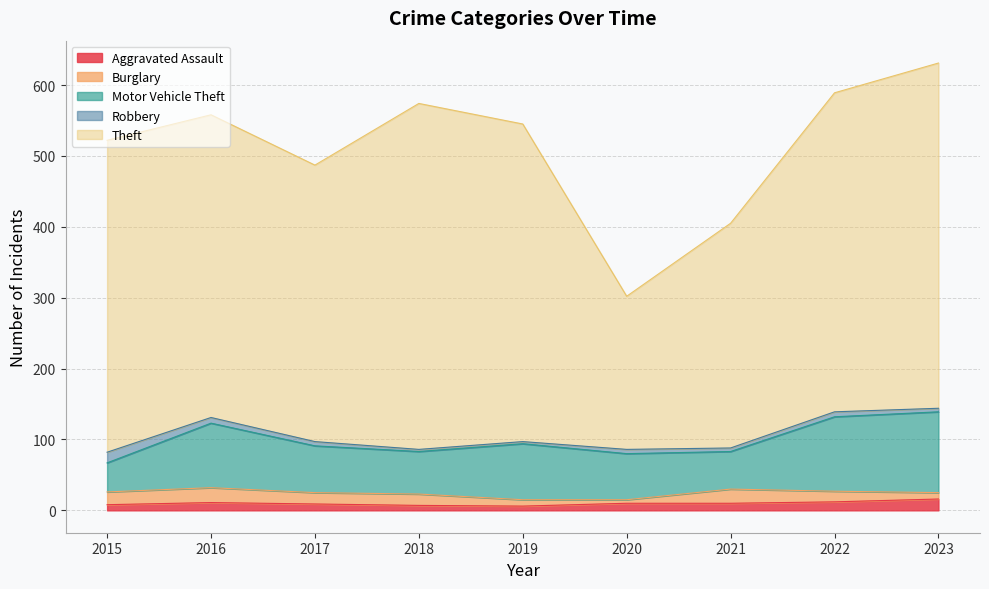

How many series are shown in this chart?

5